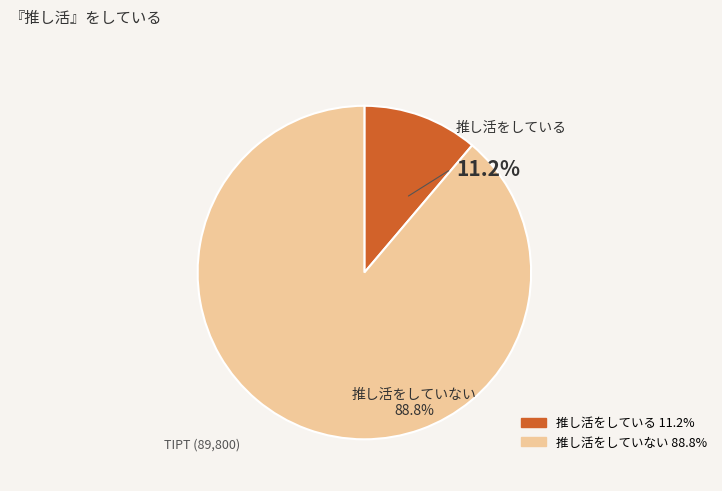

Does any single category account for the majority?

Yes